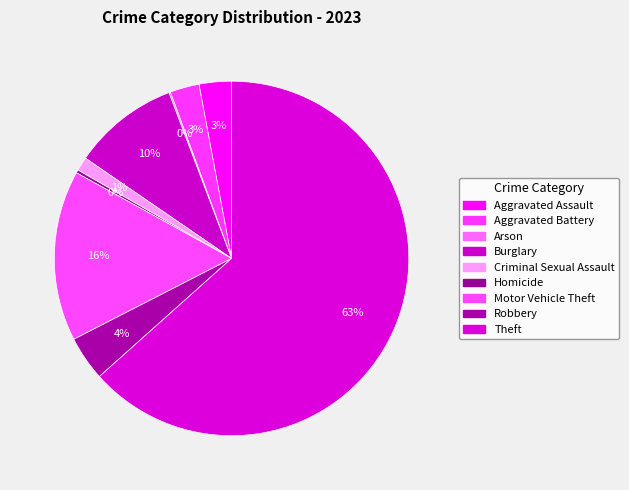

What is the smallest slice in the pie chart?

Arson